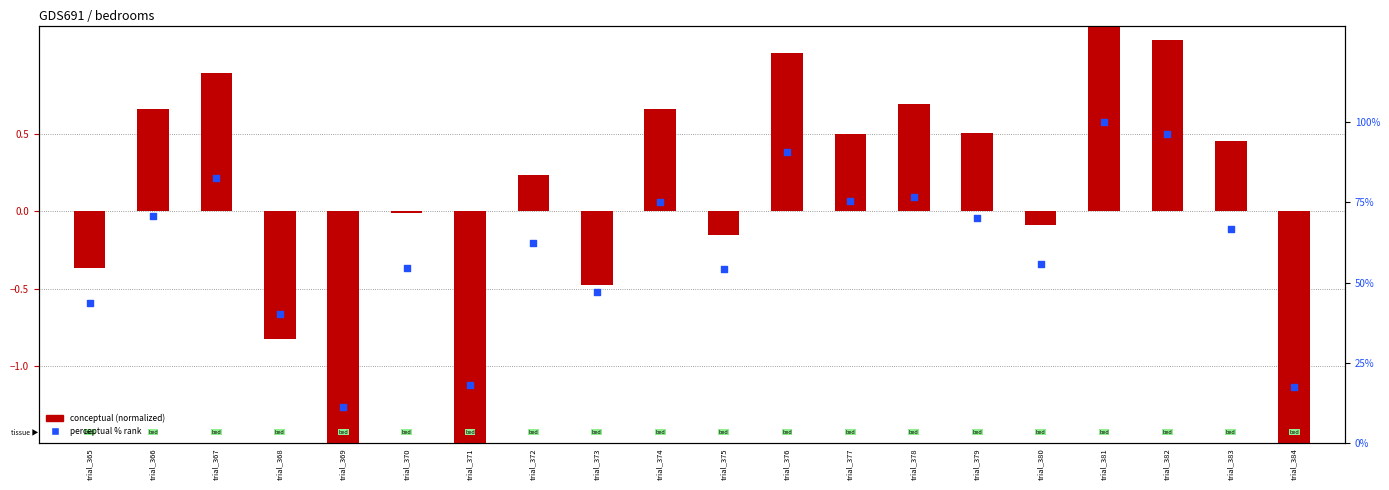

Which series reaches the minimum Y coordinate?

conceptual (normalized)